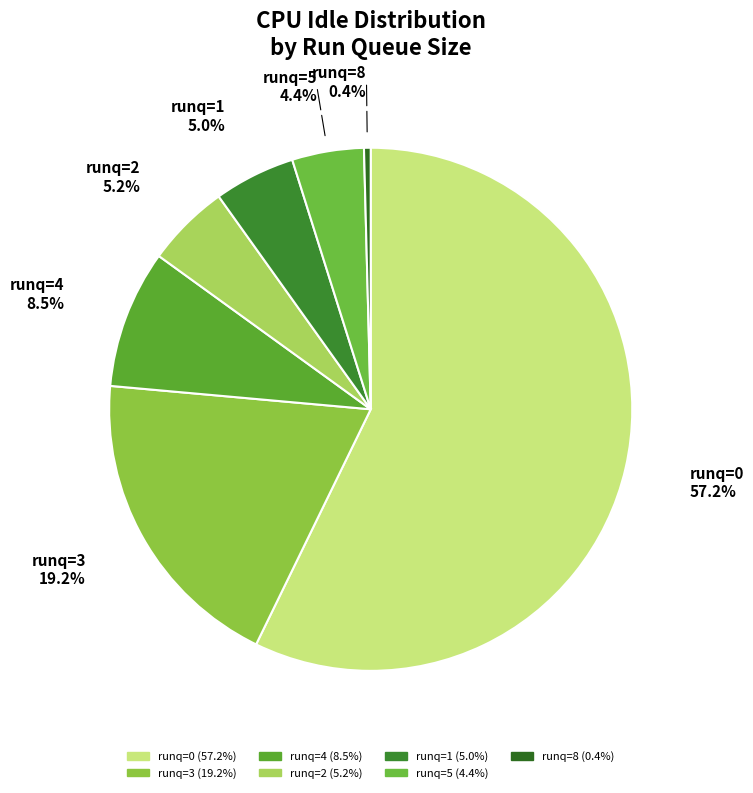

To the nearest percent, what is the average slice percentage?

14%